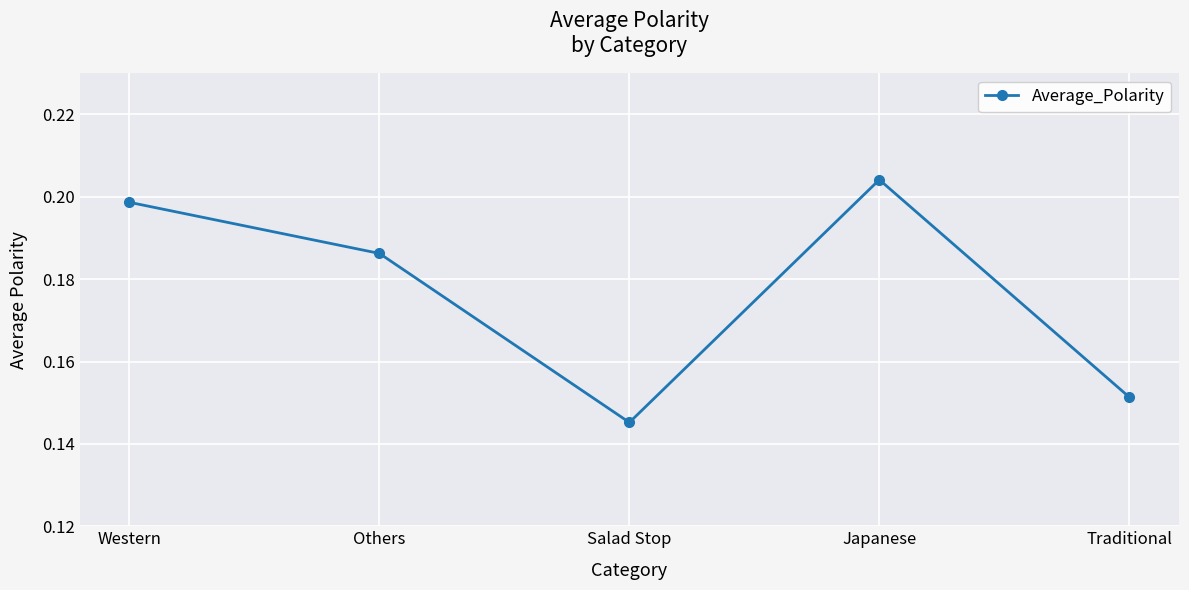

What is the label of the 3rd point from the left?

Salad Stop